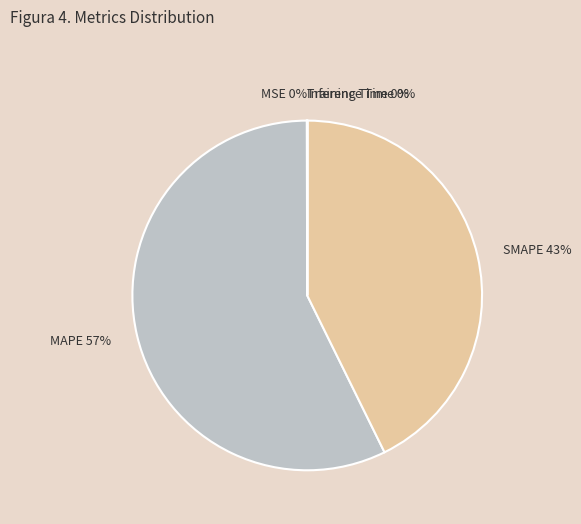

Which category has the biggest portion of the pie?

MAPE